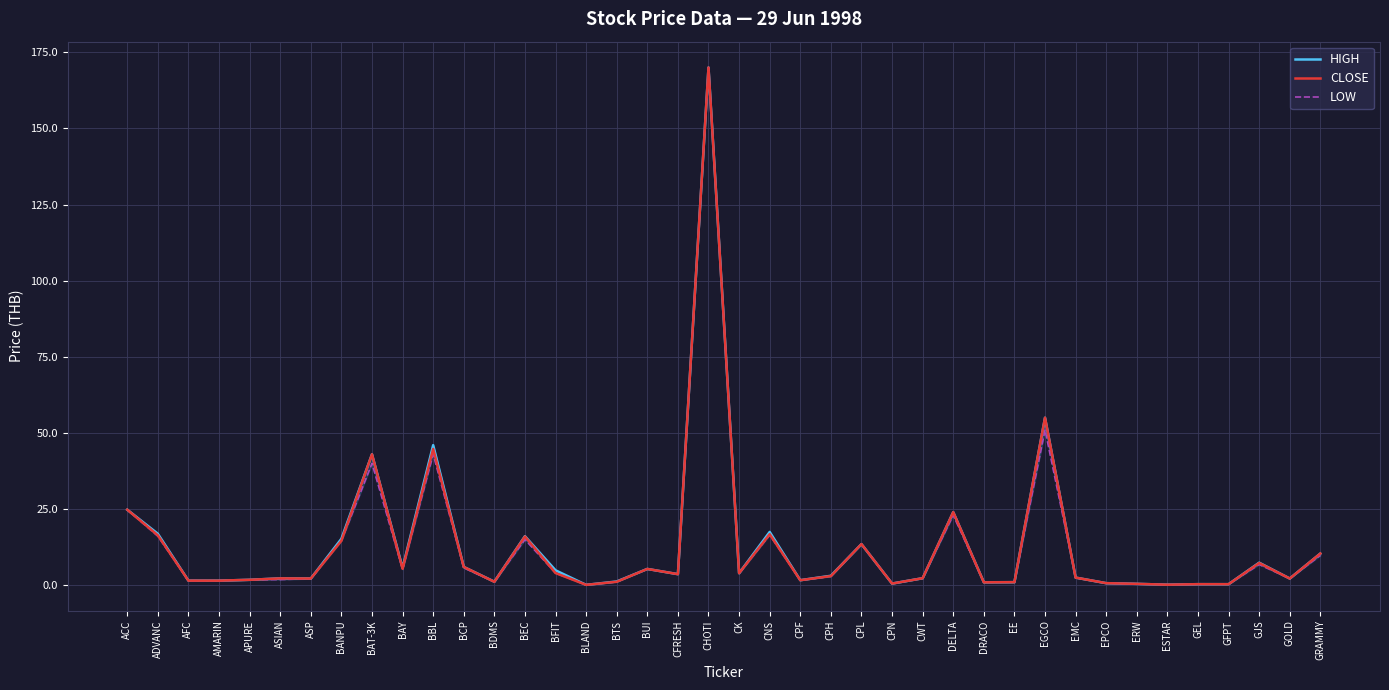

Where is HIGH nearest to the value 85?

EGCO